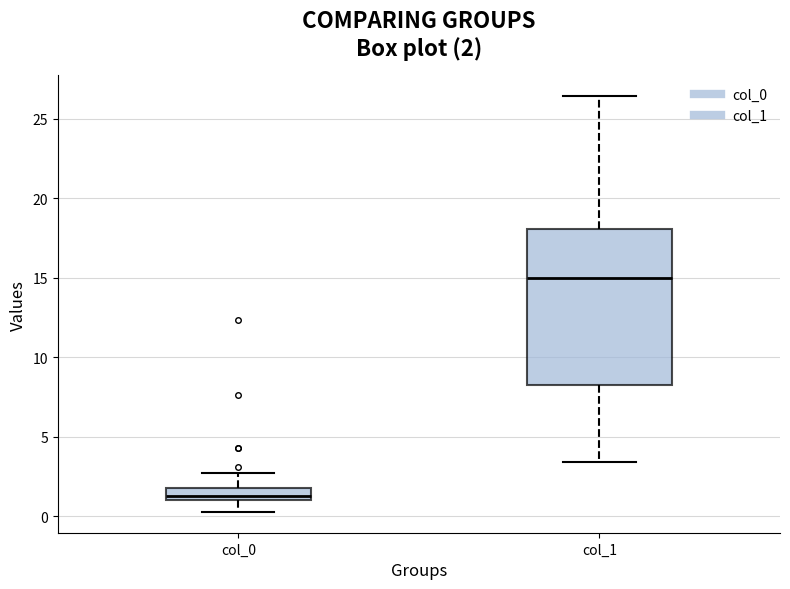

Comparing the boxes themselves (not the whiskers), which one is the tallest?

col_1